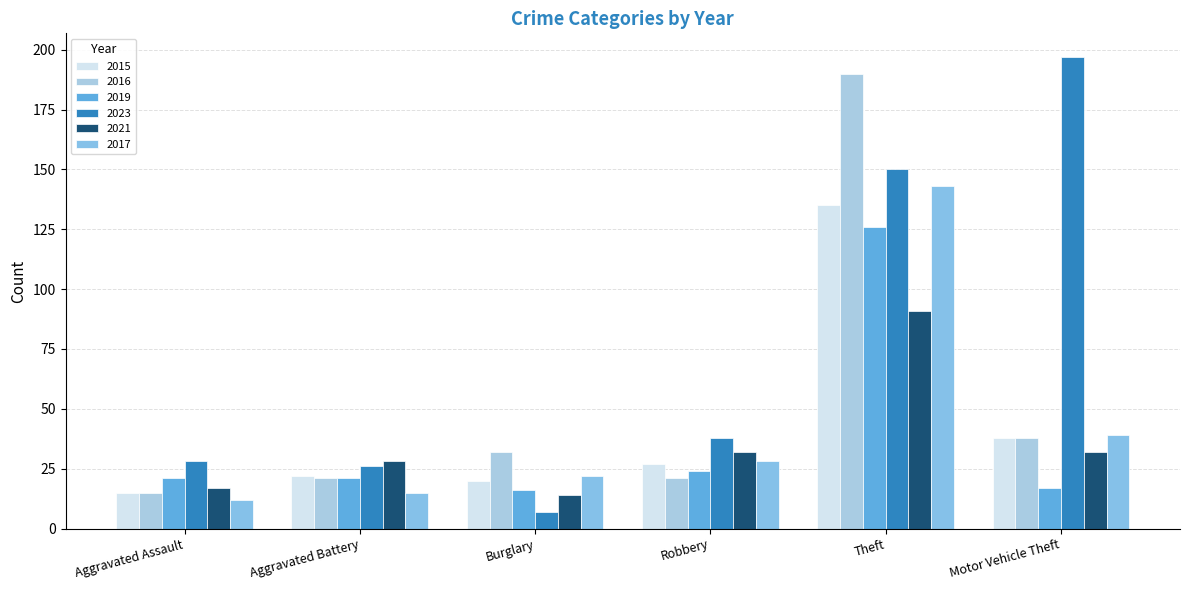

Where does the 2021 series first go above 32?

Theft